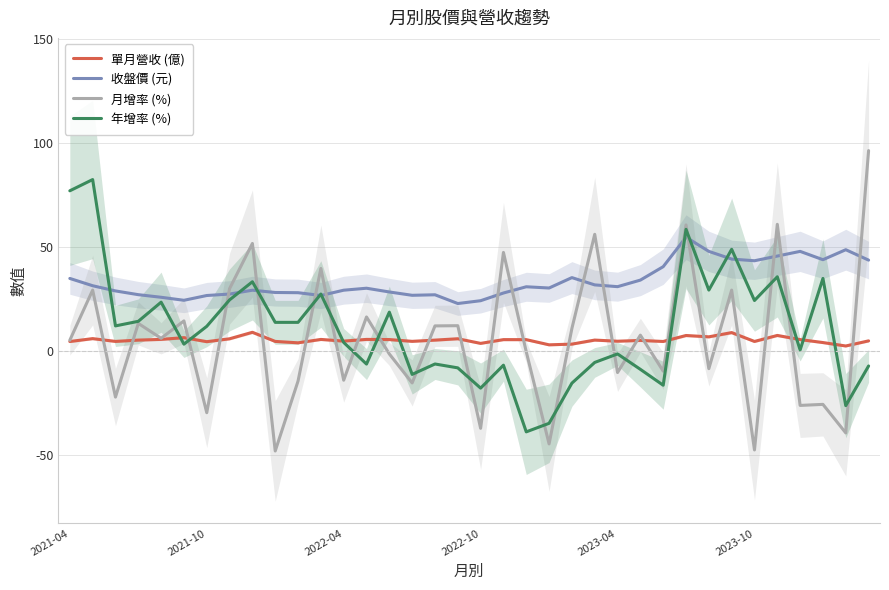

The value of 單月營收 (億) at 14 is 5.6. True or false?

True